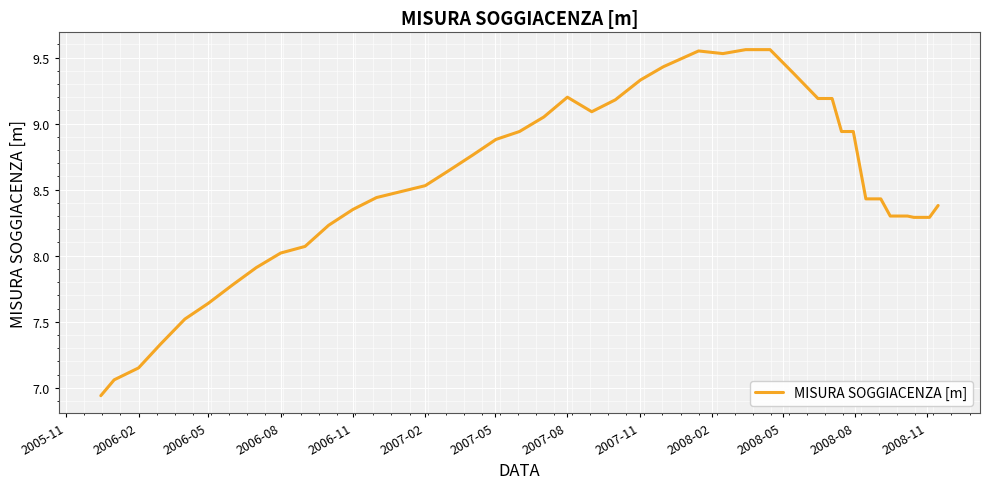

What is the difference between the maximum and minimum values?

2.6